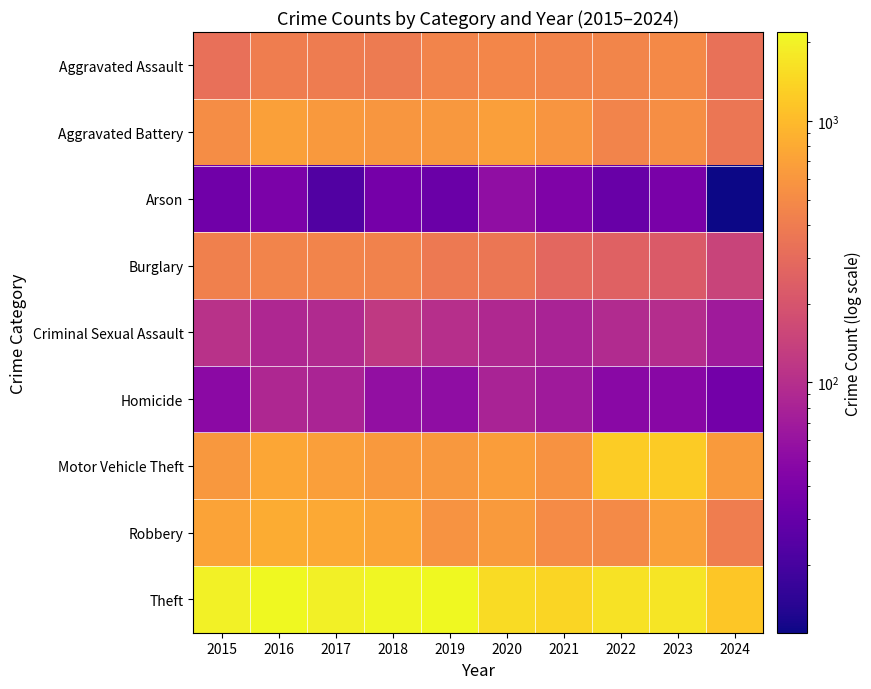

At 2015, list the series in order from smallest to largest.

Arson, Homicide, Criminal Sexual Assault, Aggravated Assault, Burglary, Aggravated Battery, Motor Vehicle Theft, Robbery, Theft